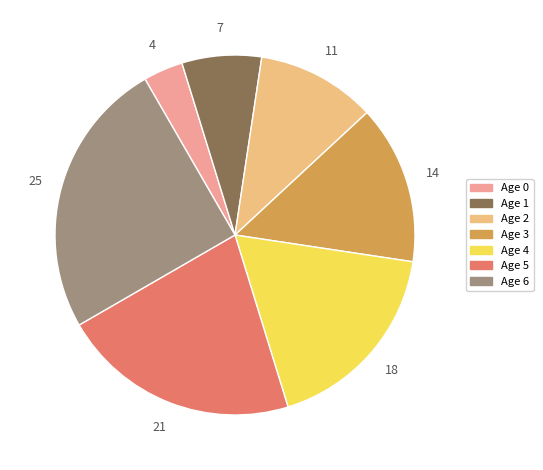

Is the sum of Age 0 and Age 3 greater than half?

No